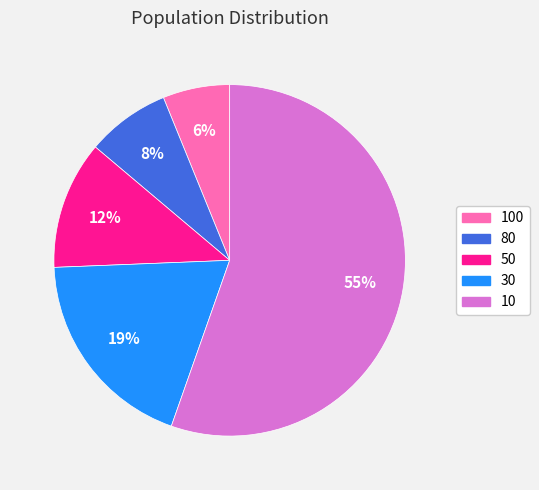

Does 10 represent more than half of the total?

Yes